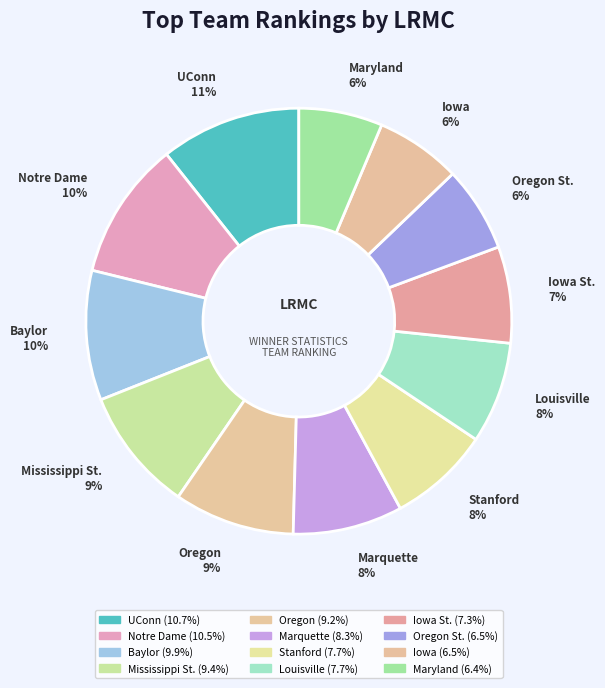

True or false: Iowa St. accounts for 19% of the total.

False